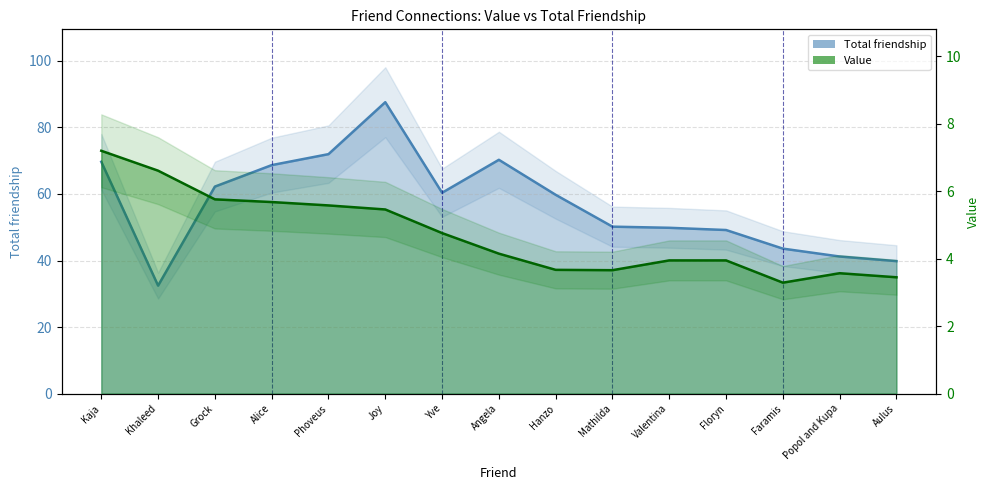

Reading left to right, transcribe all the data shown in this chart.

Total friendship: Kaja=69.7	Khaleed=32.5	Grock=62.2	Alice=68.7	Phoveus=72.0	Joy=87.6	Yve=60.4	Angela=70.3	Hanzo=59.8	Mathilda=50.2	Valentina=49.8	Floryn=49.2	Faramis=43.6	Popol and Kupa=41.2	Aulus=39.8
Value: Kaja=7.2	Khaleed=6.6	Grock=5.8	Alice=5.7	Phoveus=5.6	Joy=5.5	Yve=4.8	Angela=4.2	Hanzo=3.7	Mathilda=3.7	Valentina=4.0	Floryn=4.0	Faramis=3.3	Popol and Kupa=3.6	Aulus=3.5